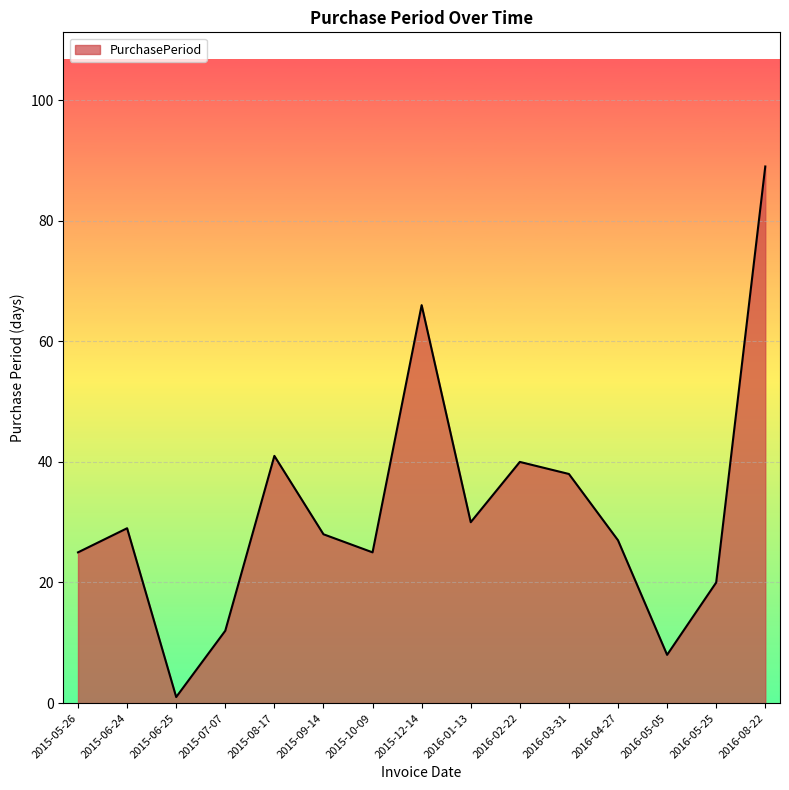

What is the ratio of the value at 2015-09-14 to the value at 2015-10-09?

1.1